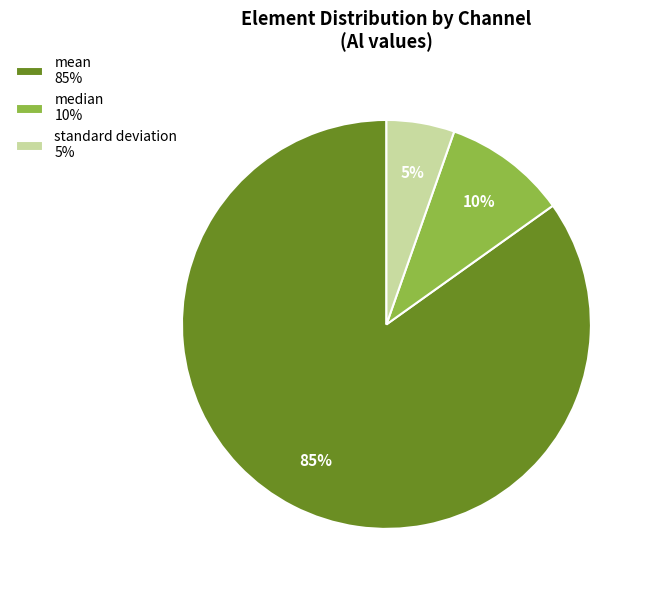

Is the sum of standard deviation 5% and mean 85% greater than half?

Yes